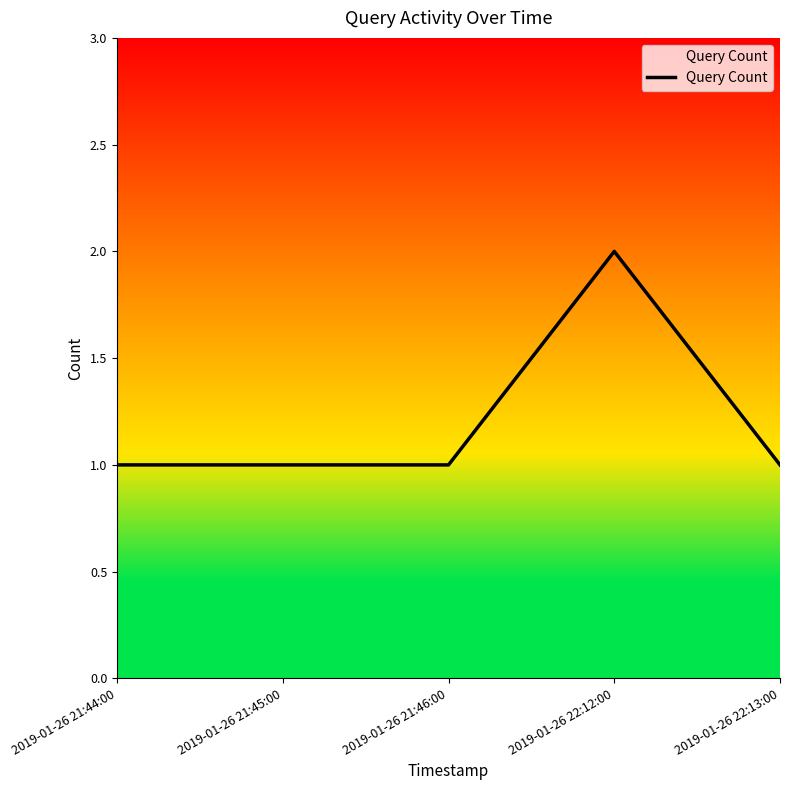

Is it true that the value at 2019-01-26 22:13:00 is 1?

True